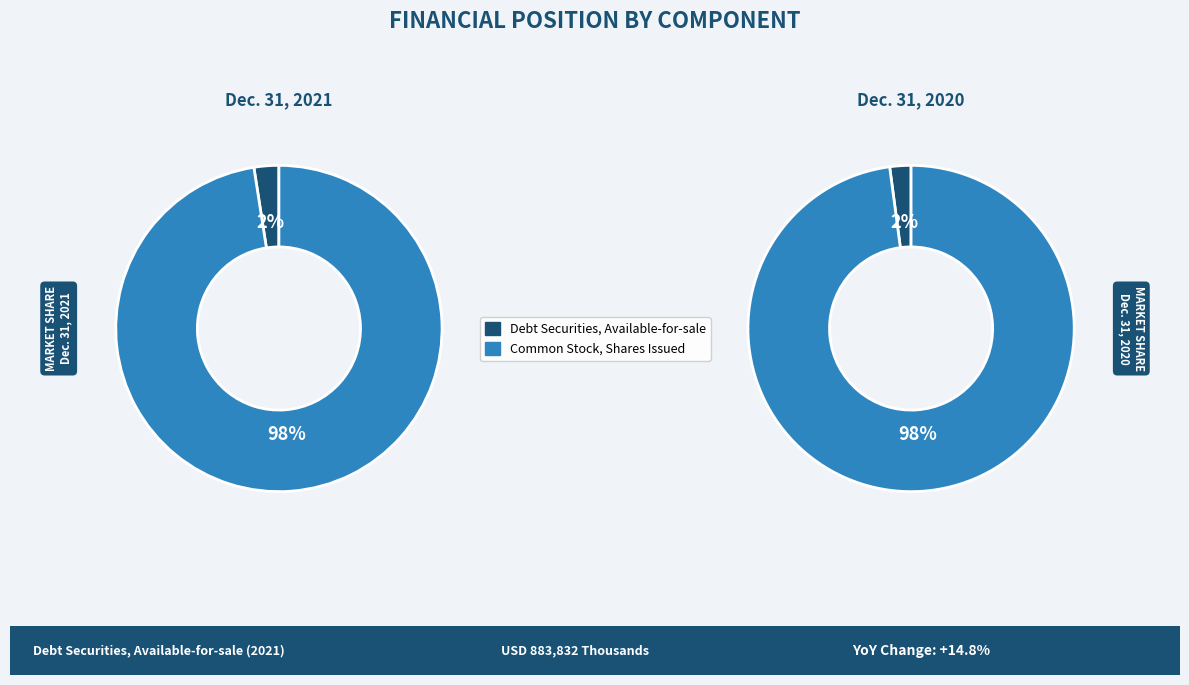

Between Dec. 31, 2020 and Dec. 31, 2021, which is larger?

Dec. 31, 2021